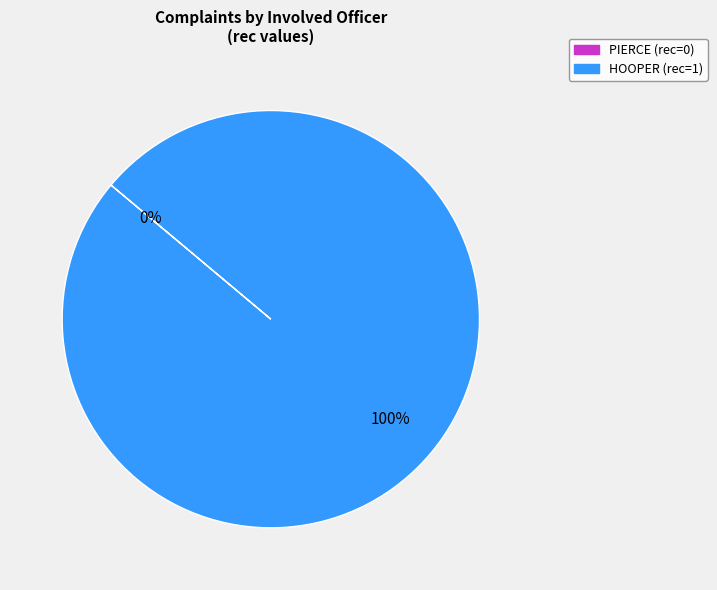

How many segments does this pie chart have?

2